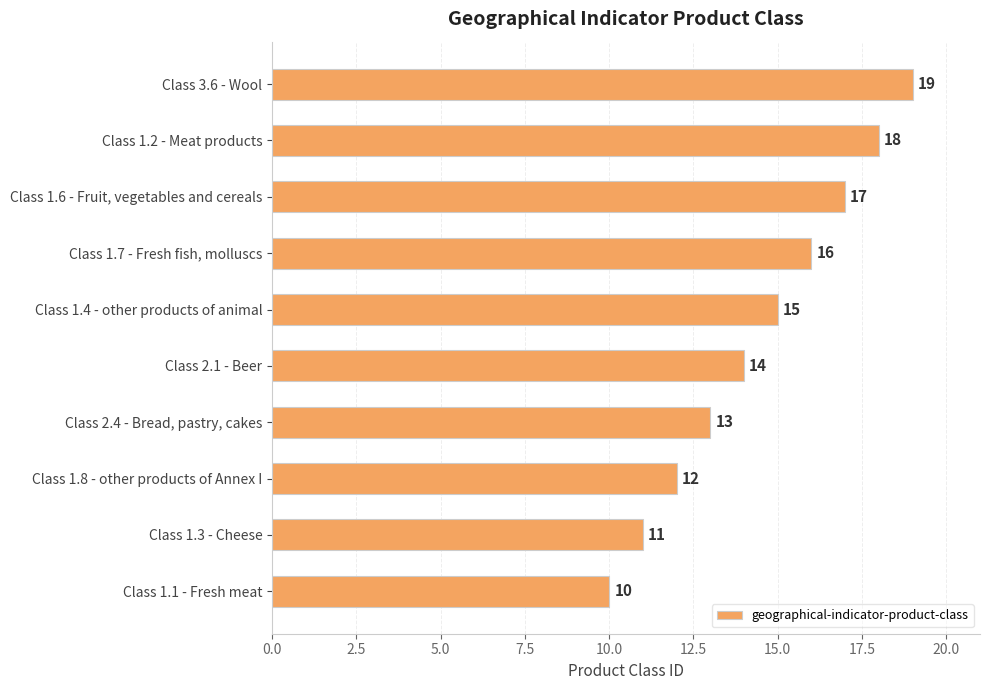

How many data points are less than 15?

5